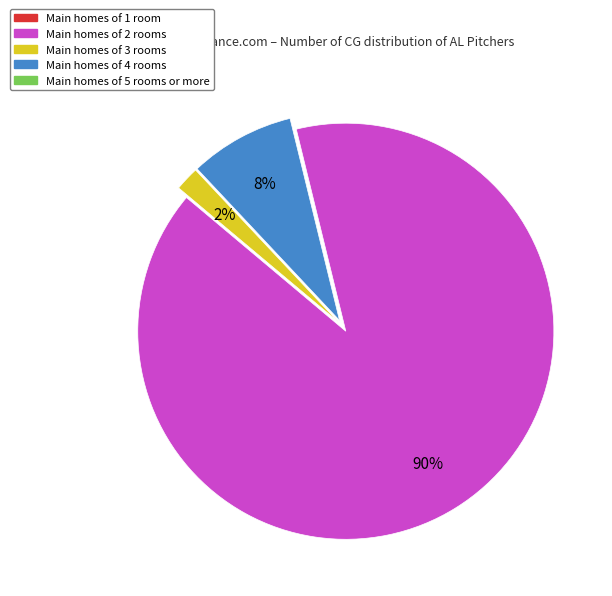

To the nearest percent, what is the average slice percentage?

33%